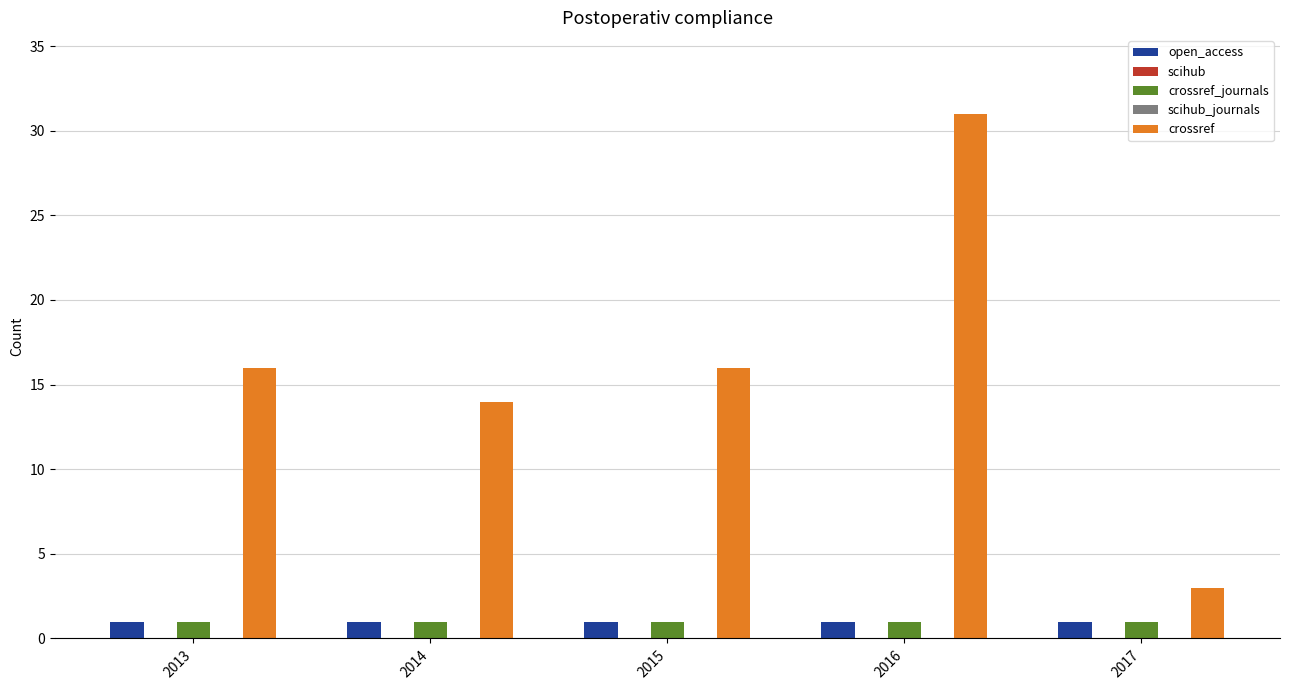

What is the total value across all series at 2017?

5